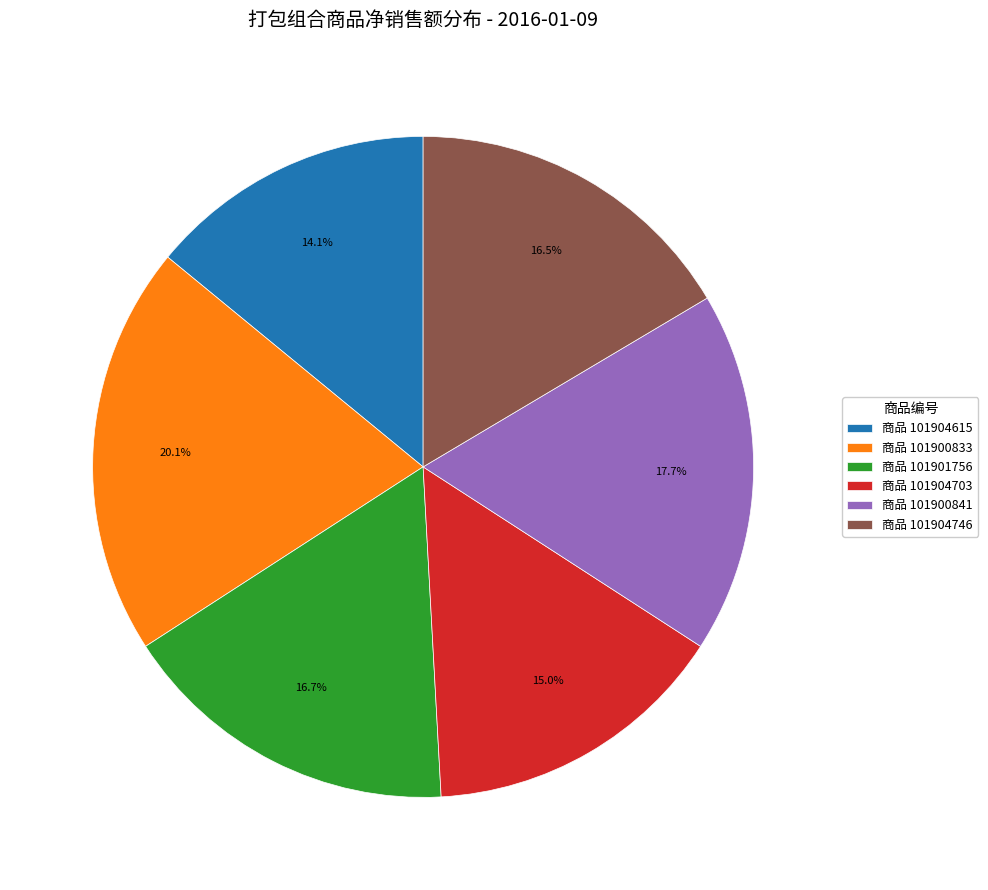

To the nearest percent, what is the difference between the largest and smallest slice percentages?

6%